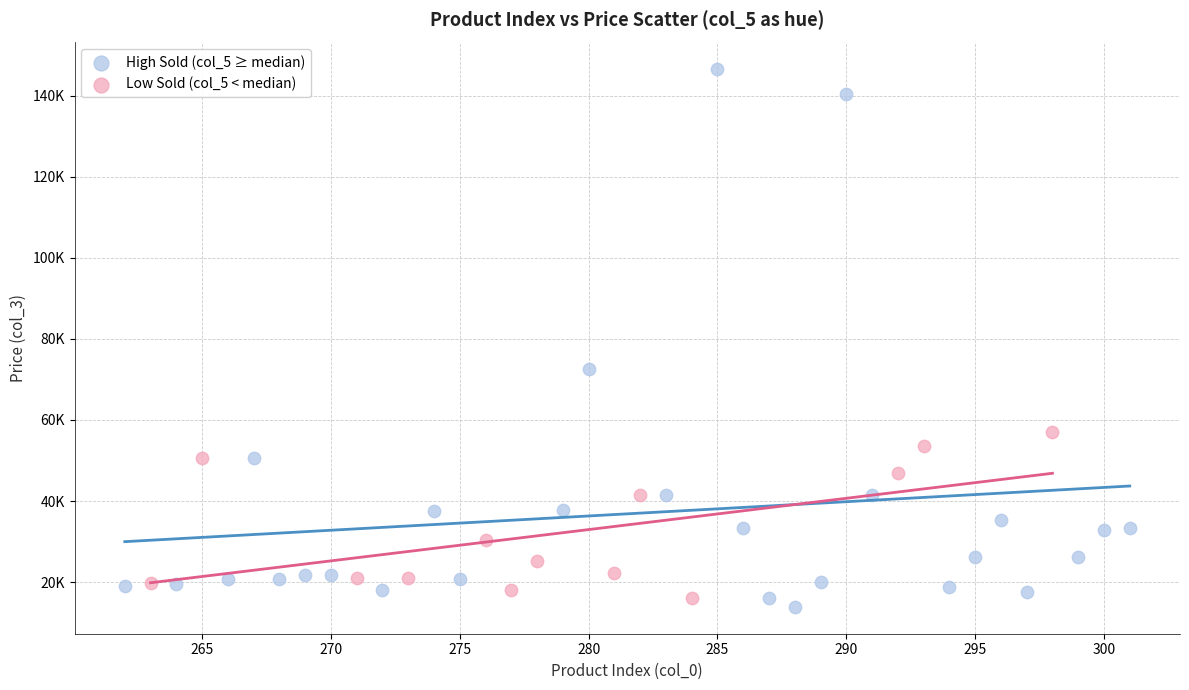

Which series has the largest Y range (max minus min)?

High Sold (col_5 ≥ median)